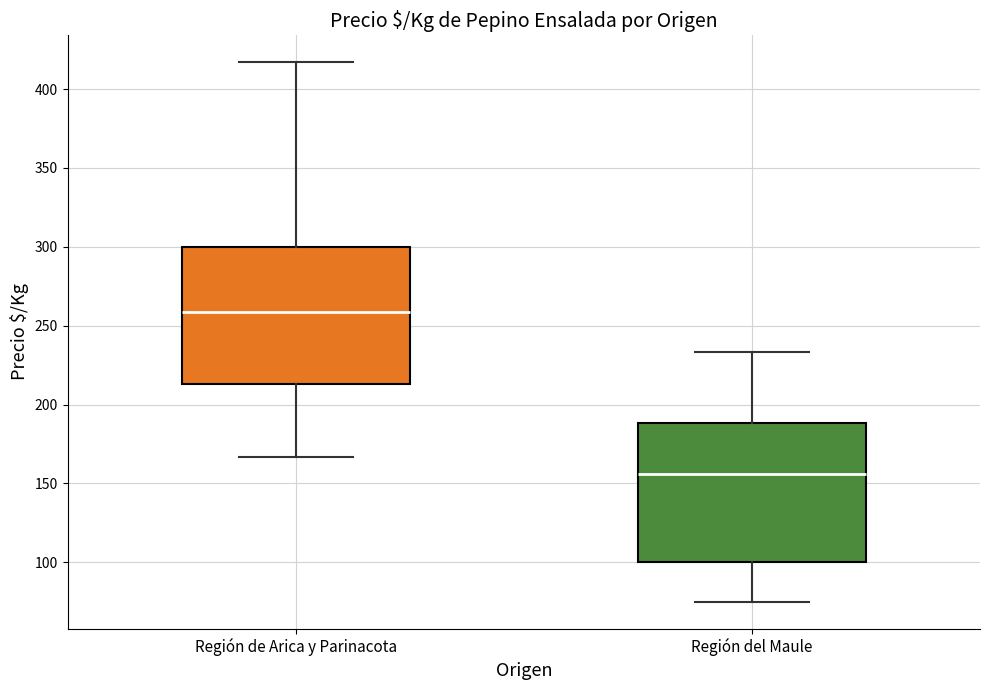

Where does the median line of the box for Región de Arica y Parinacota sit on the y-axis? The values are not printed on the chart, so give them approximately, as read against the axis.

260